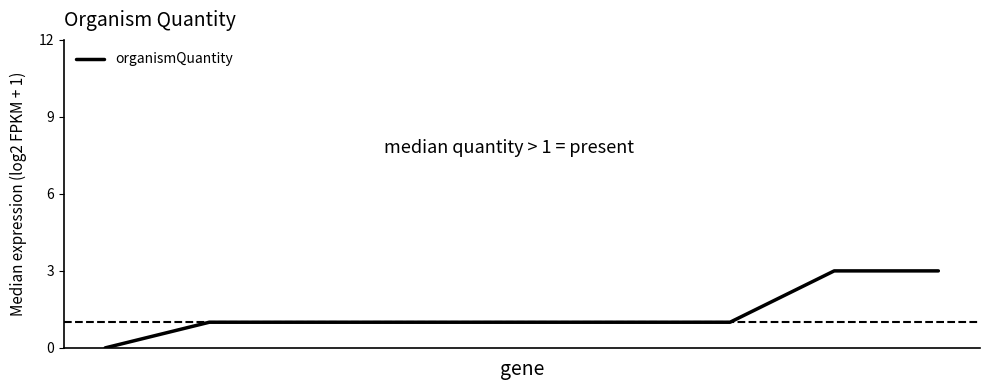

What is the average value?

1